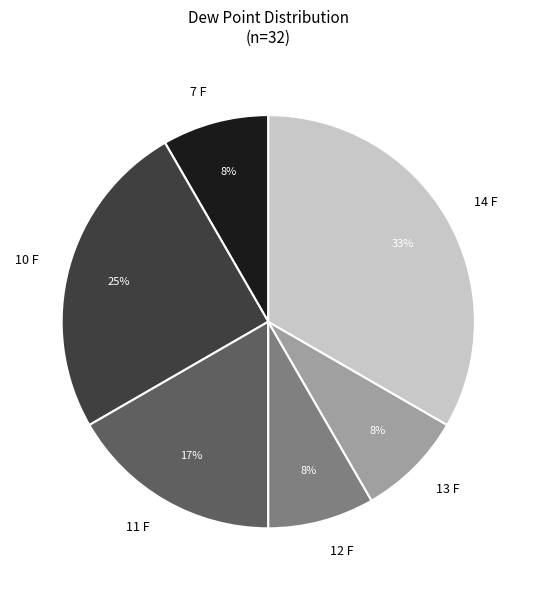

Which has a higher value, 7 F or 10 F?

10 F